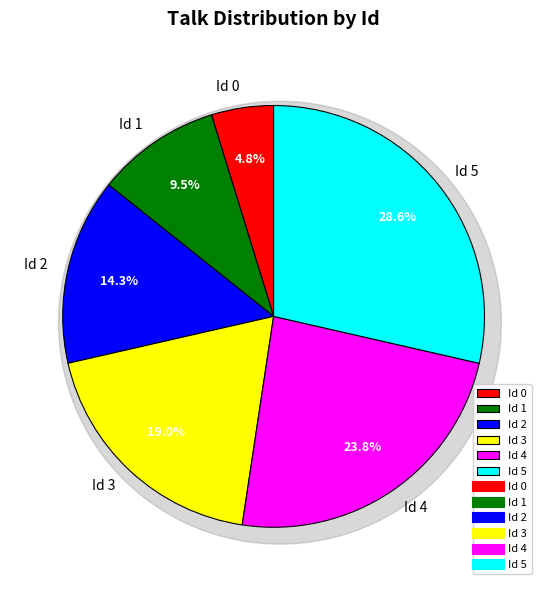

What is the smallest slice in the pie chart?

Id 0